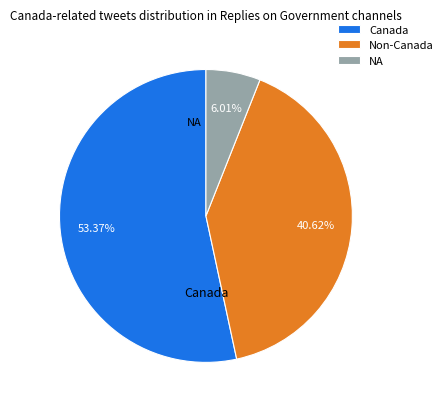

What is the smallest slice in the pie chart?

NA